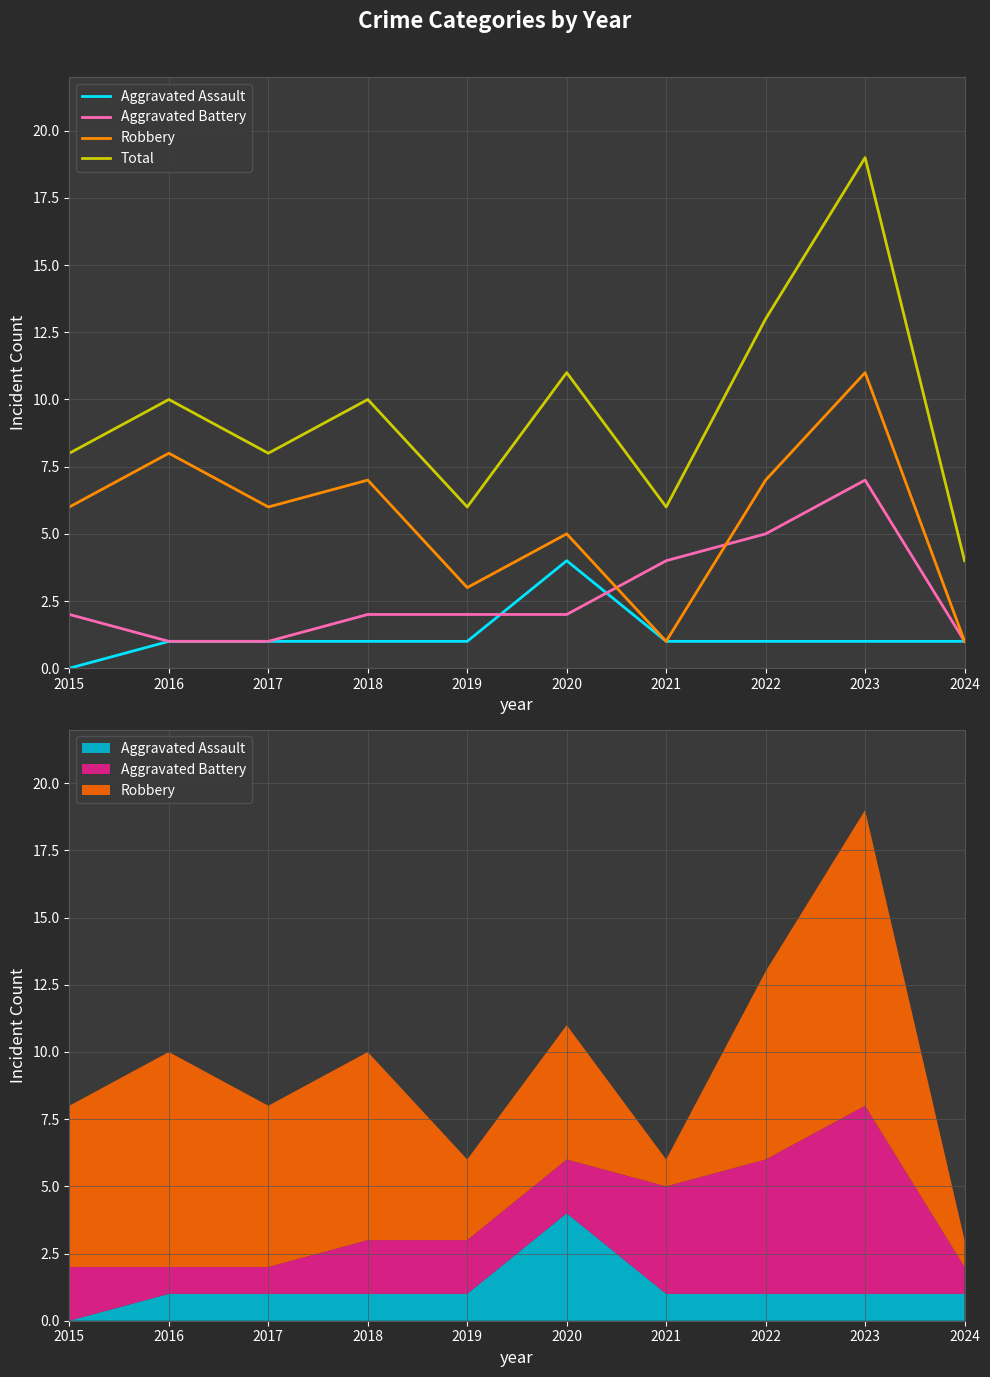

Is it true that Aggravated Battery equals 2 at 2024?

False